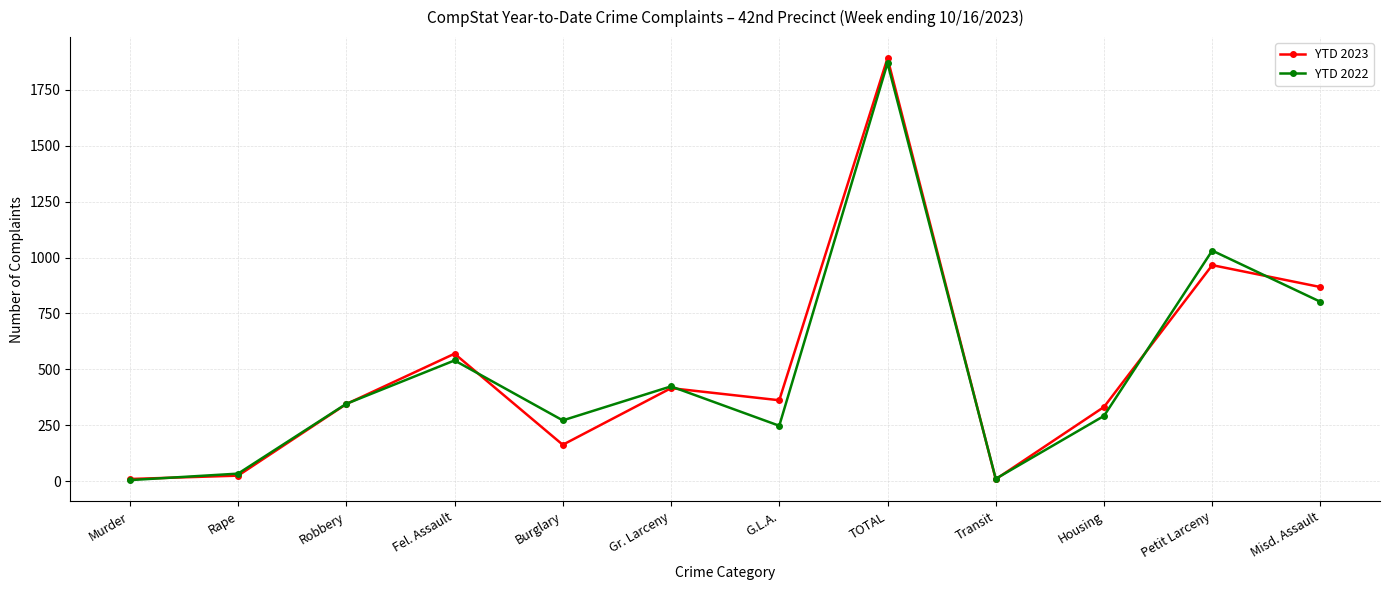

Where does the YTD 2023 series first go above 362?

Fel. Assault